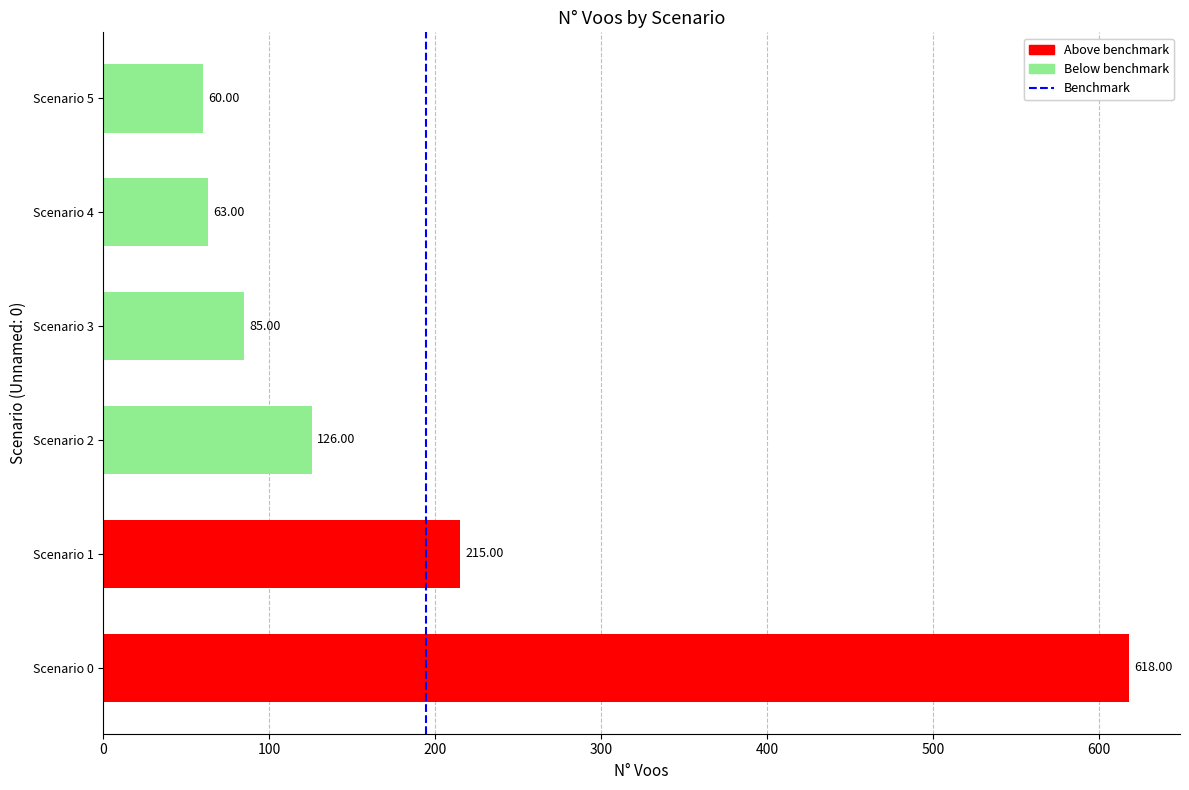

Approximately how many times larger is the value at Scenario 1 compared to Scenario 5?

3.6